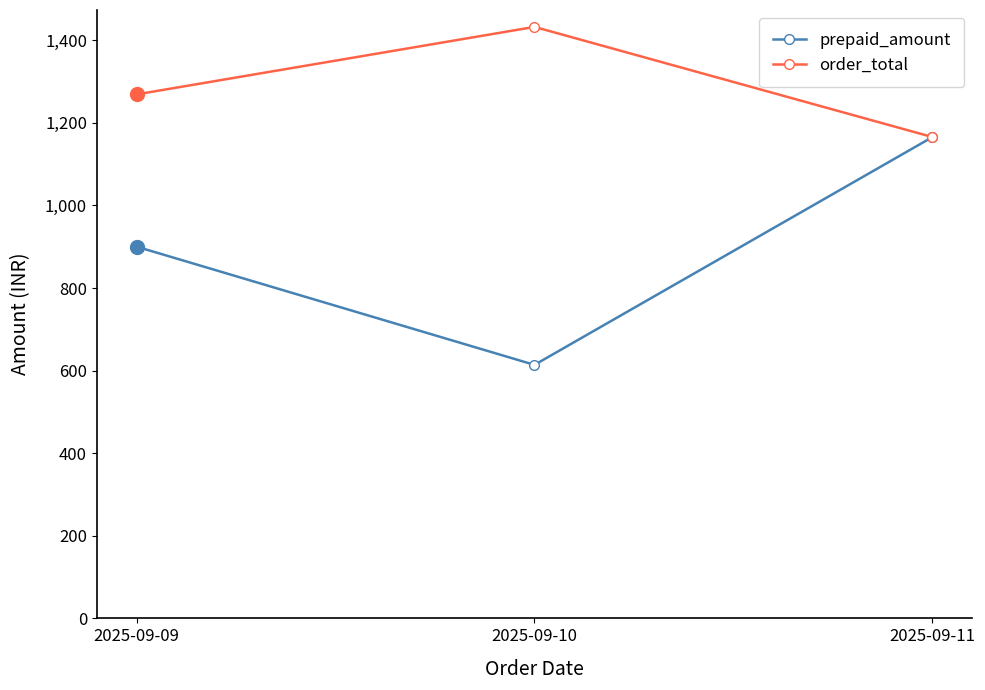

How many series are shown in this chart?

2